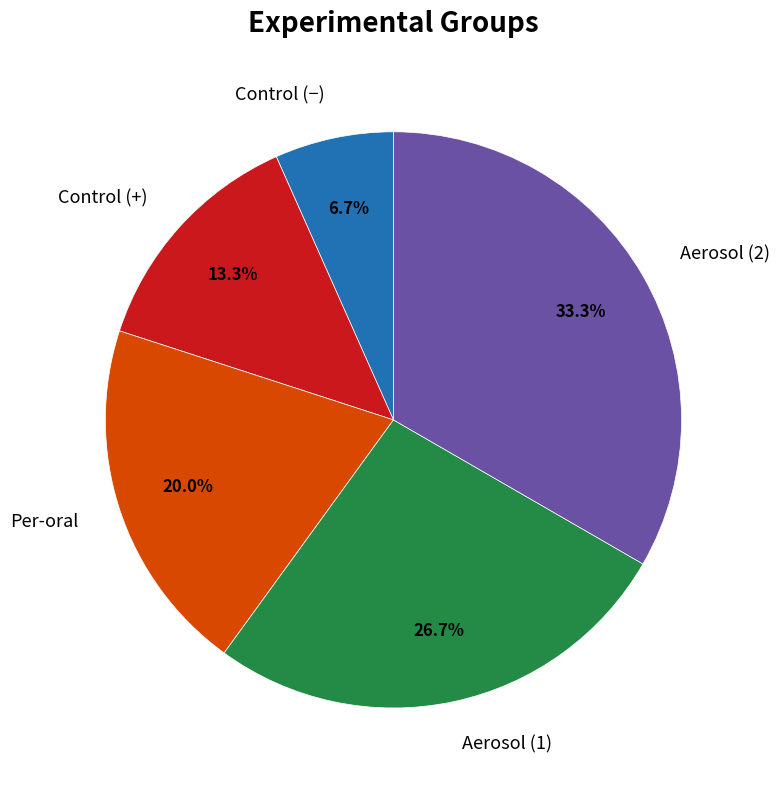

Rank the categories by value from highest to lowest.

Aerosol (2), Aerosol (1), Per-oral, Control (+), Control (−)